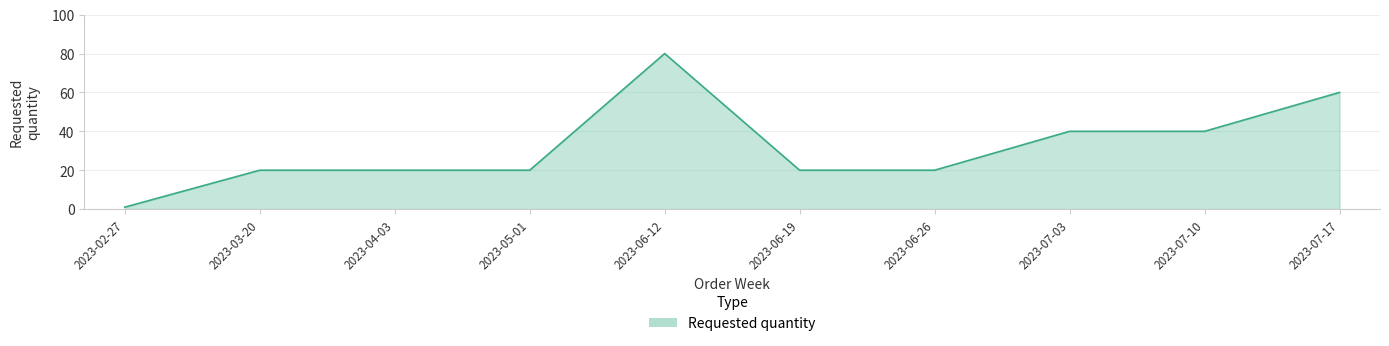

Reading left to right, extract all data points from this chart.

1	20	20	20	80	20	20	40	40	60